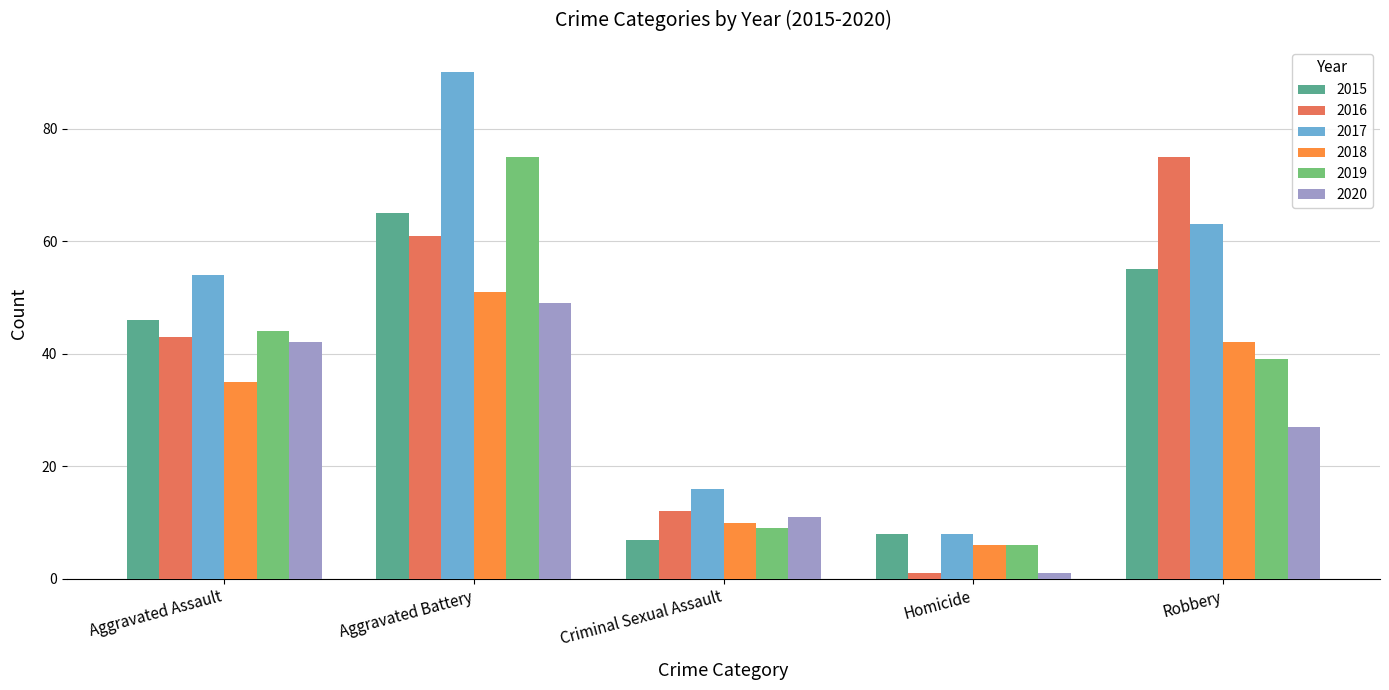

Which series changed the most between Aggravated Assault and Robbery?

2016